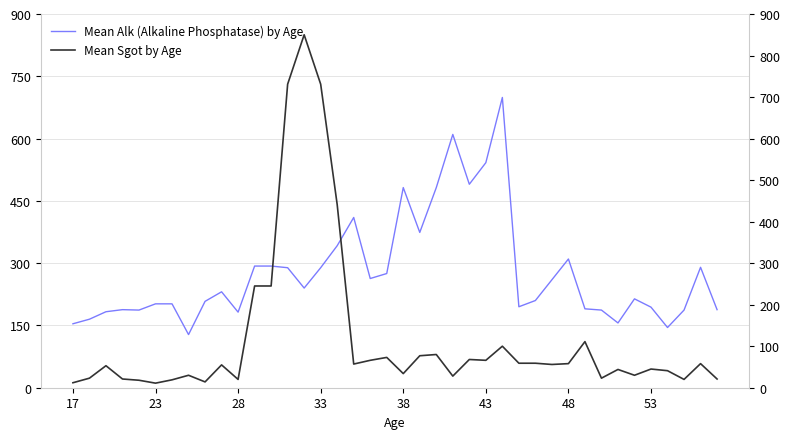

What is the maximum value shown in the chart?

850